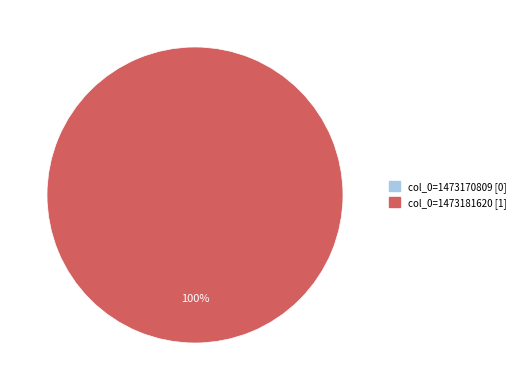

Which has a higher value, col_0=1473170809 or col_0=1473181620?

col_0=1473181620